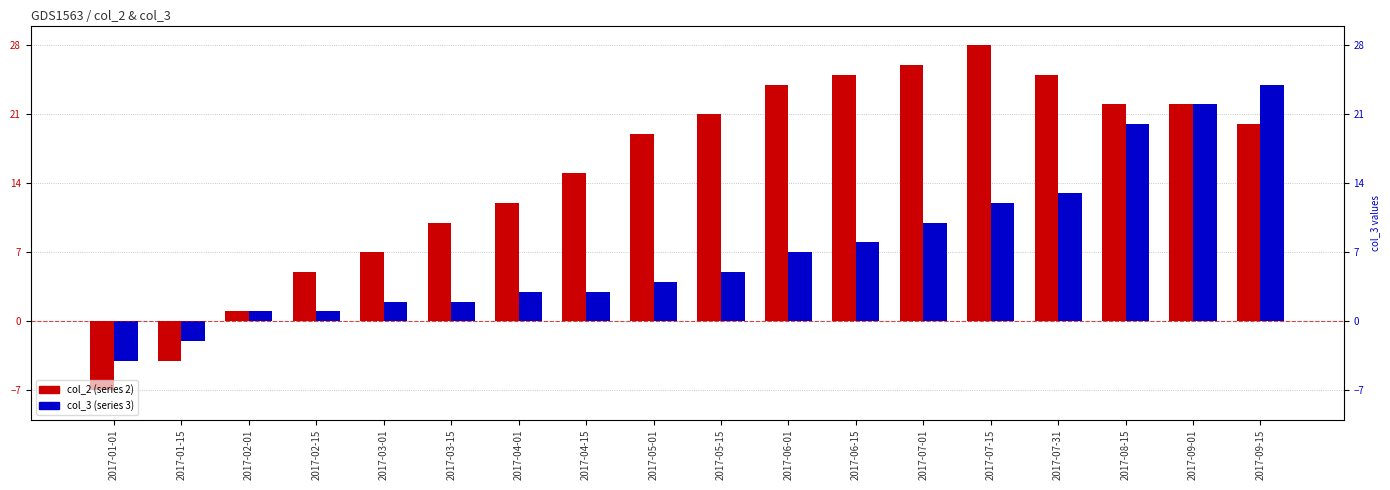

What is the average value of the col_2 (series 2) series?

15